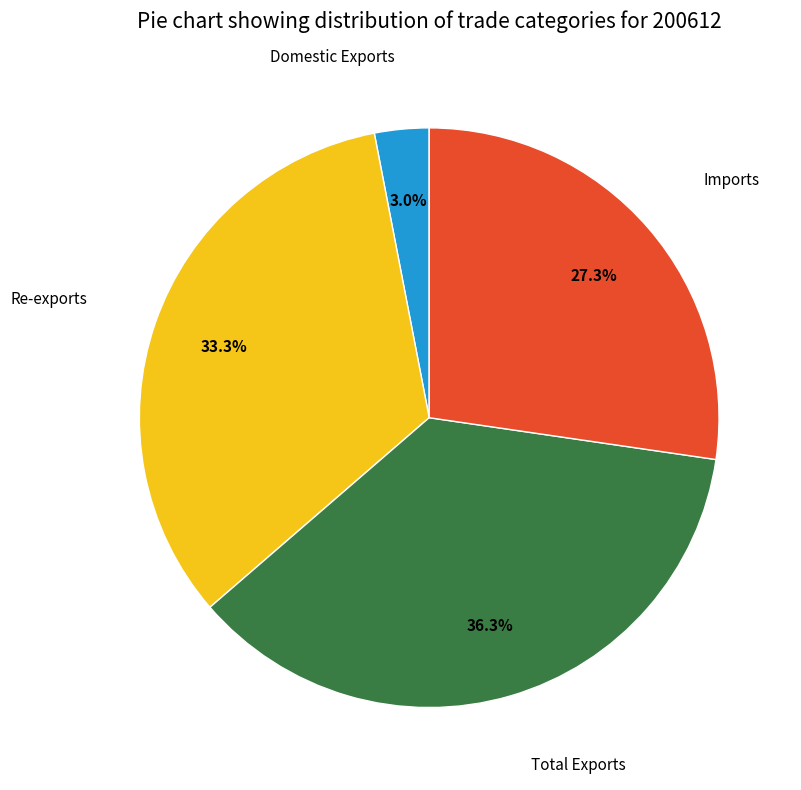

Is there any slice that represents more than half of the pie?

No